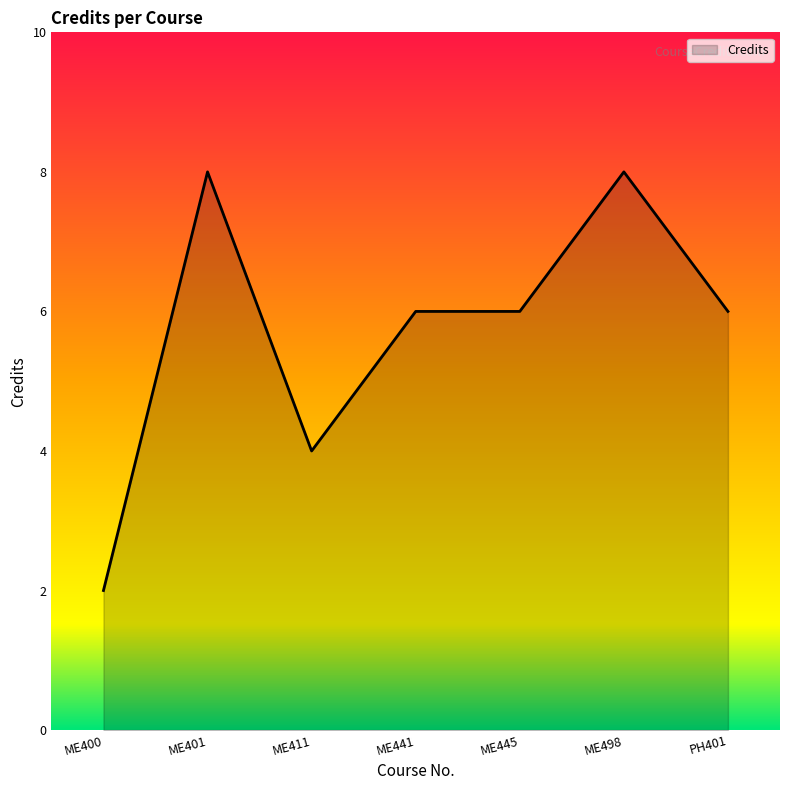

What is the sum of all values?

40